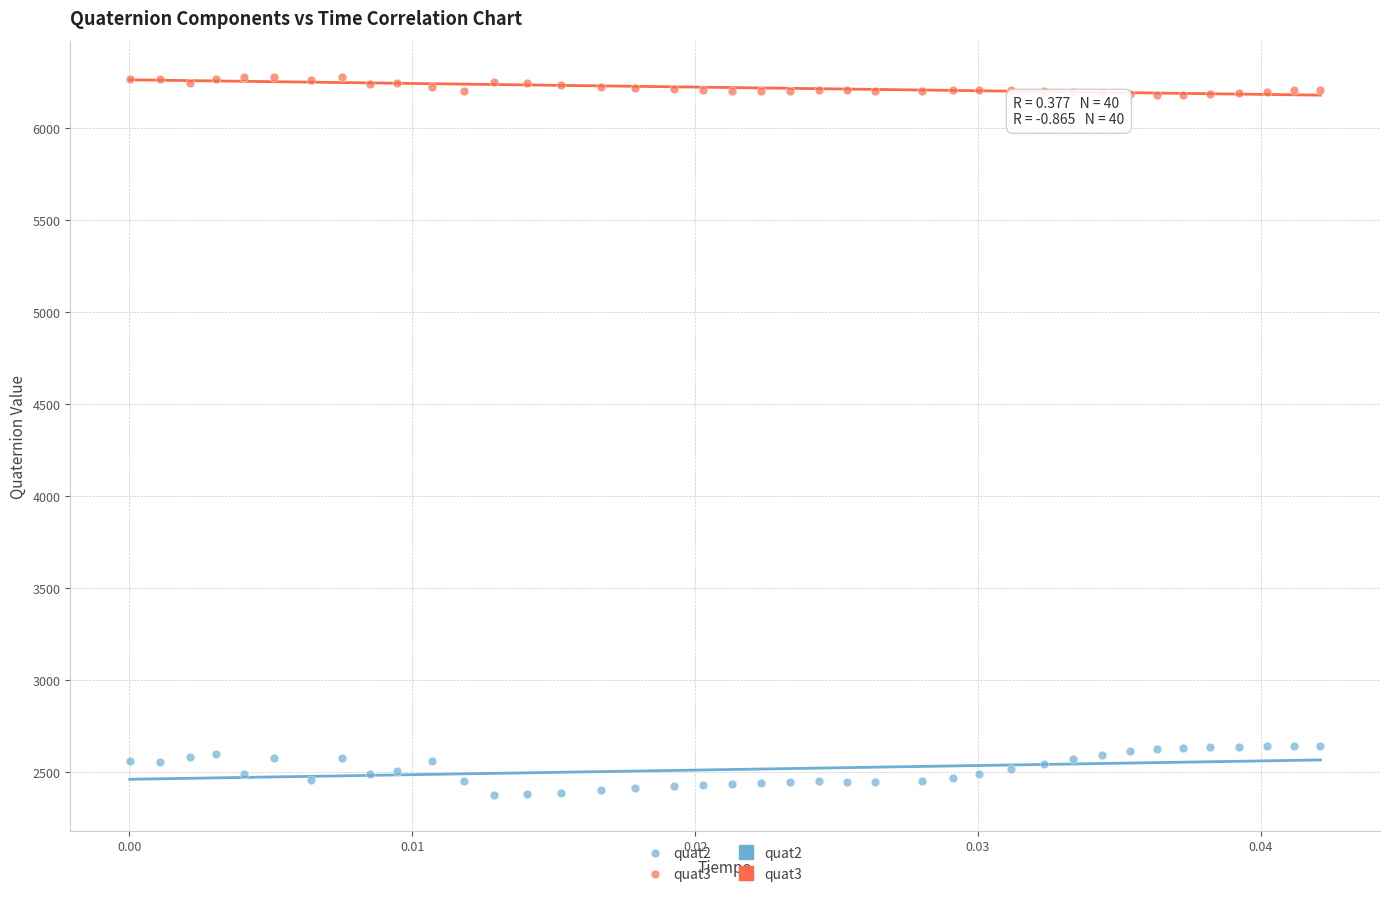

Across all data points, what is the range of Y values (max minus min)?

3900